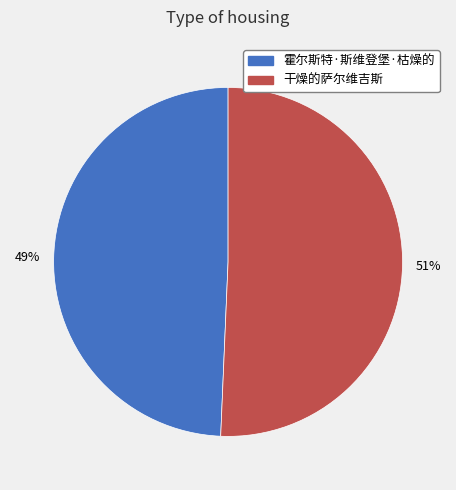

Approximately how many times larger is the value at 霍尔斯特·斯维登堡·枯燥的 compared to 干燥的萨尔维吉斯?

1.0